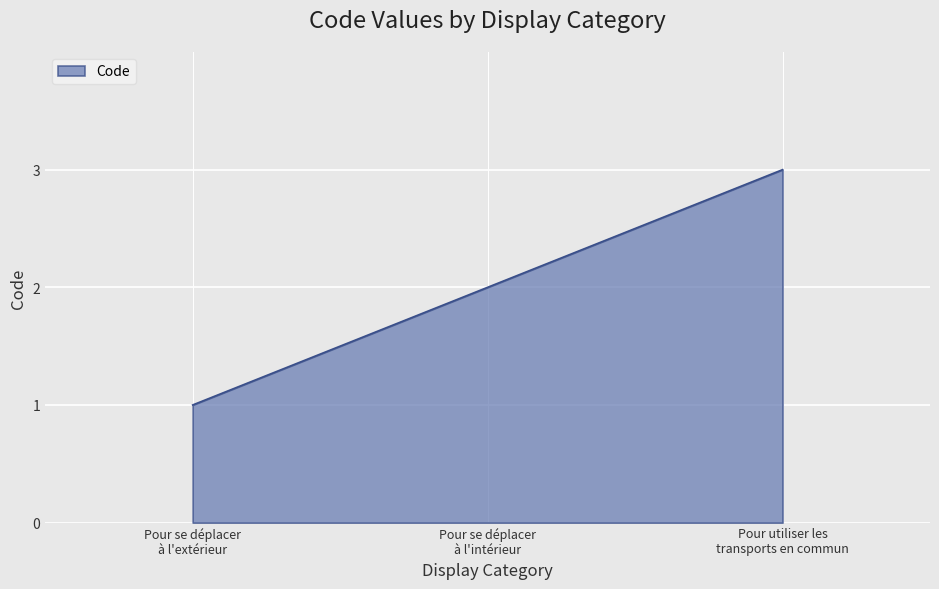

What is the sum of all values?

6